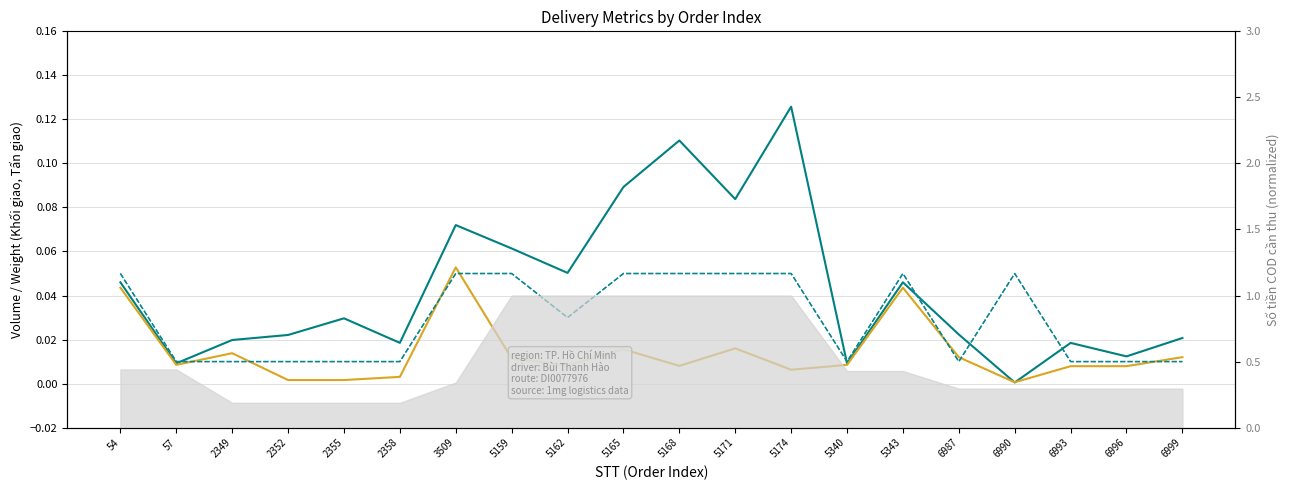

How many lines are shown in the chart?

4